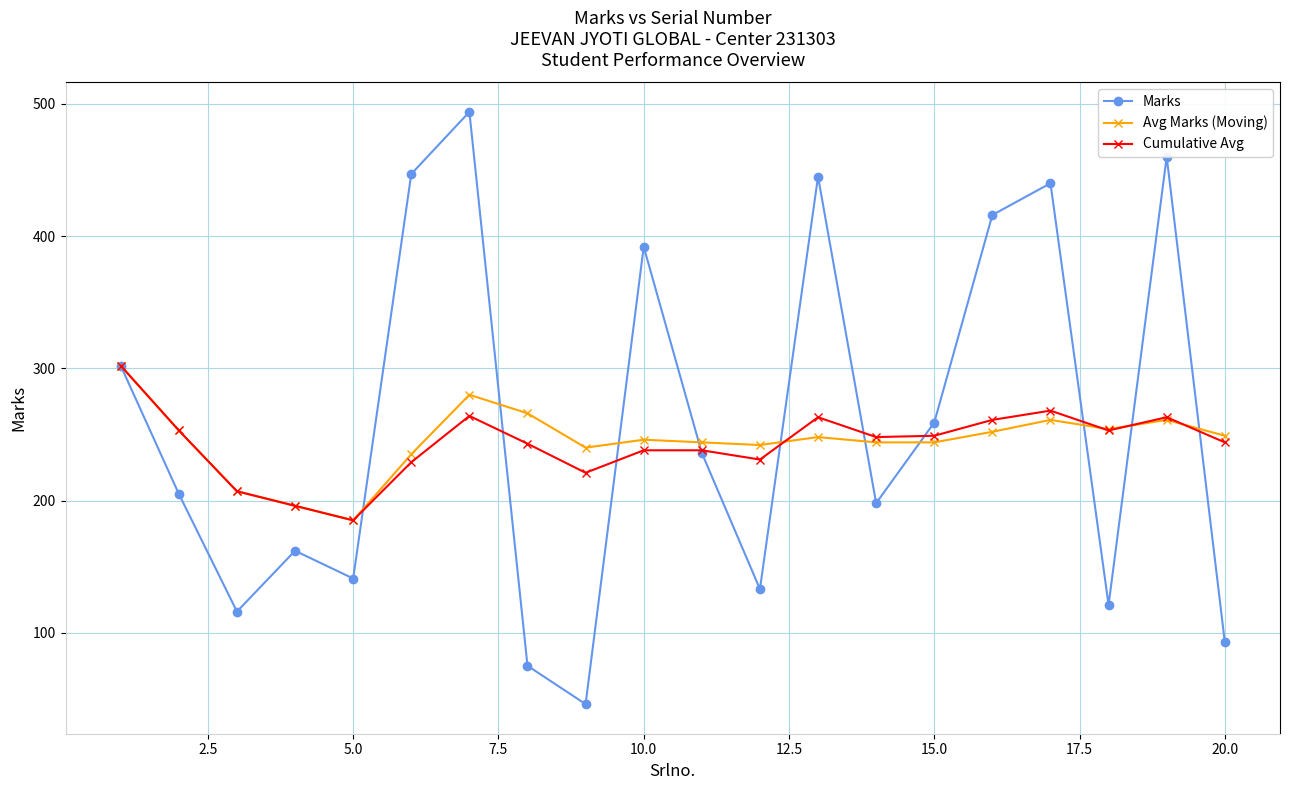

At how many categories does at least one series exceed 350?

7